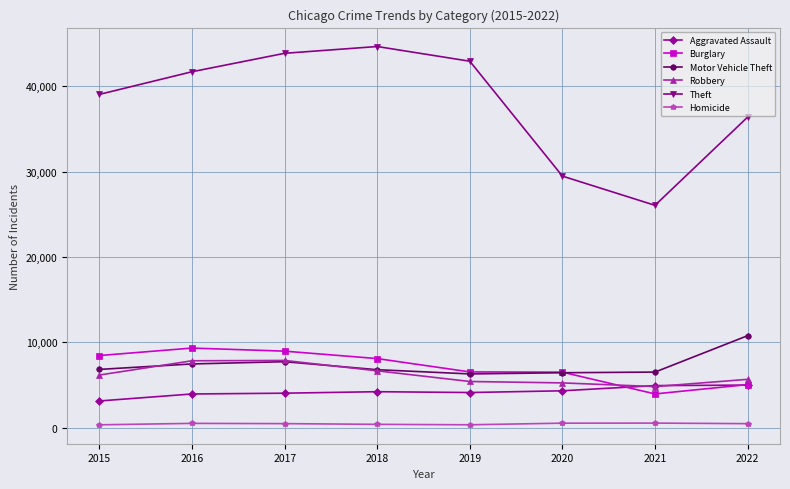

What is the average value of the Theft series?

38018